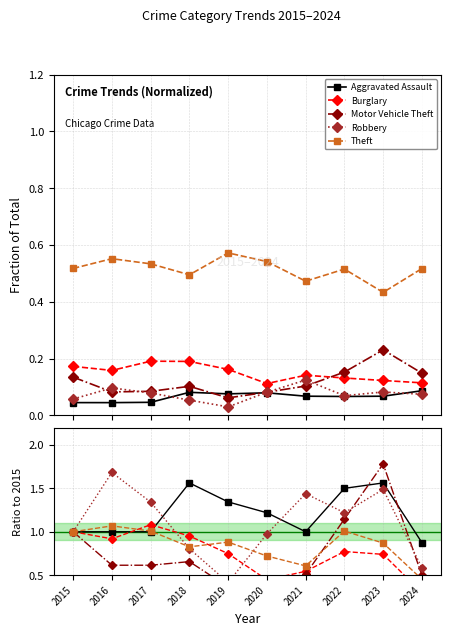

How many data points does each series have?

10